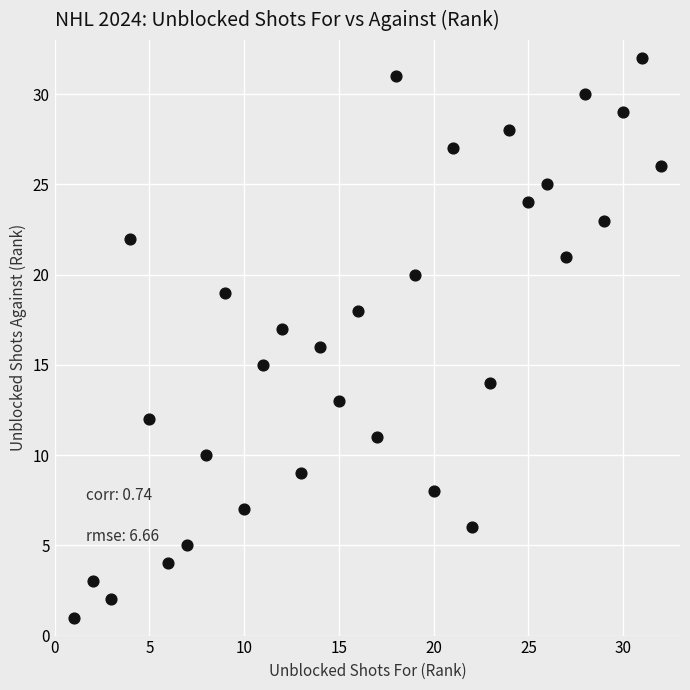

What is the range of Y values (max minus min)?

31